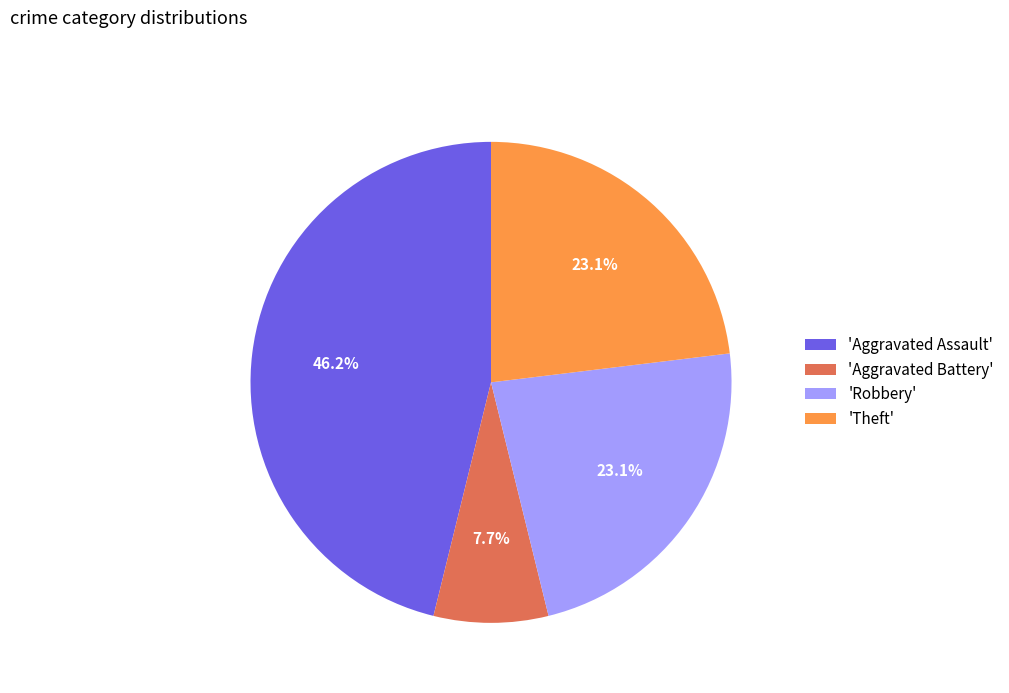

What percentage do 'Theft' and 'Aggravated Assault' together represent?

69.2%